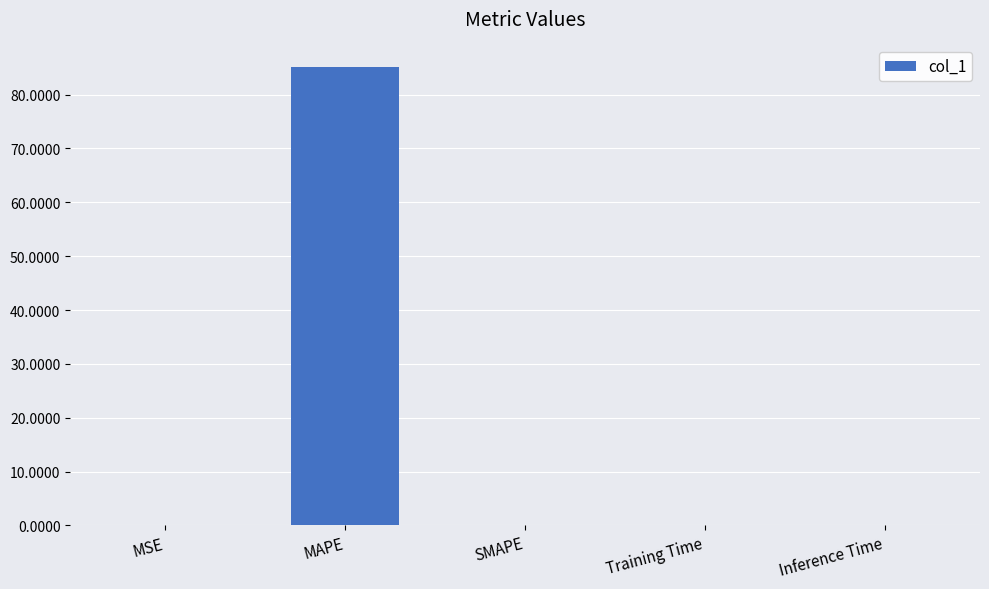

Is it true that the value at MAPE is 85.1?

True